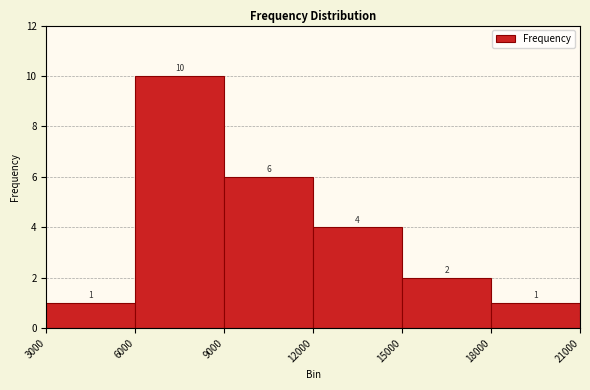

Reading left to right, list every bar in this chart as the range it spans on the x-axis followed by its height.

3000 to 6000: 1
6000 to 9000: 10
9000 to 12000: 6
12000 to 15000: 4
15000 to 18000: 2
18000 to 21000: 1